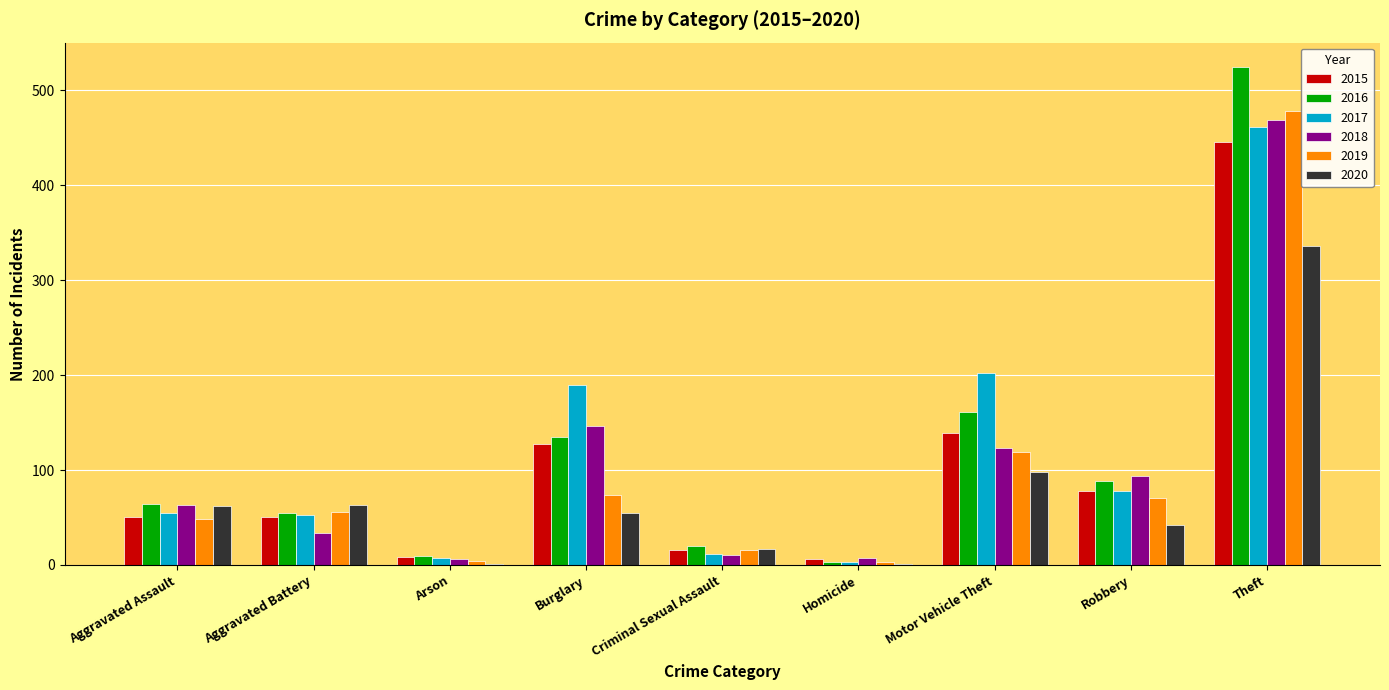

Count the number of data series in this chart.

6